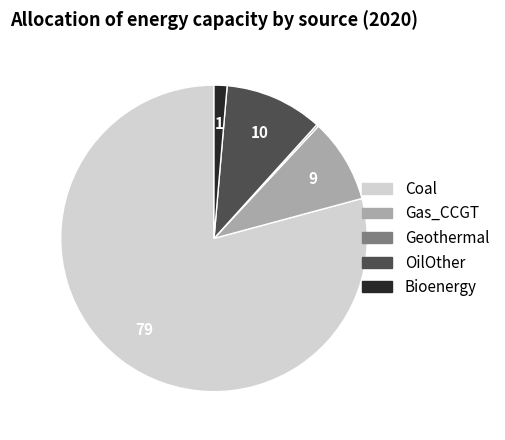

Do OilOther and Gas_CCGT together represent more than half of the pie?

No